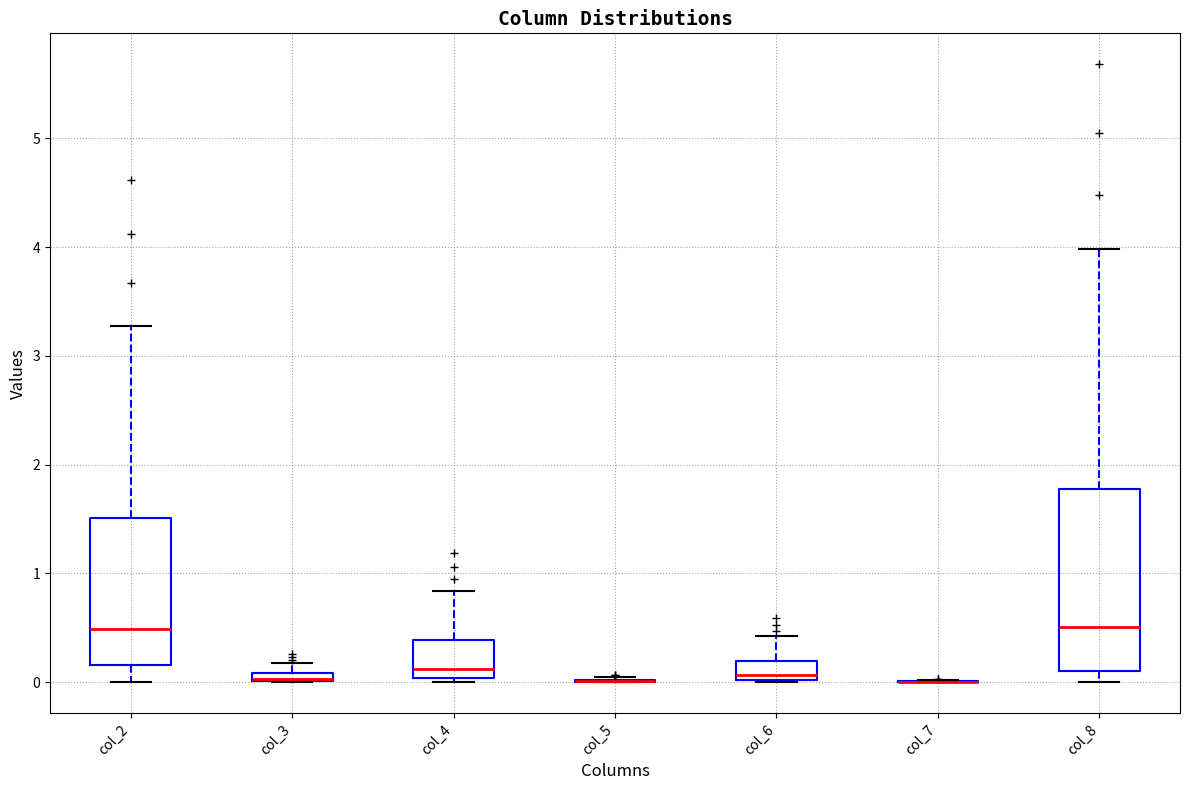

Comparing the boxes themselves (not the whiskers), which one is the tallest?

col_8